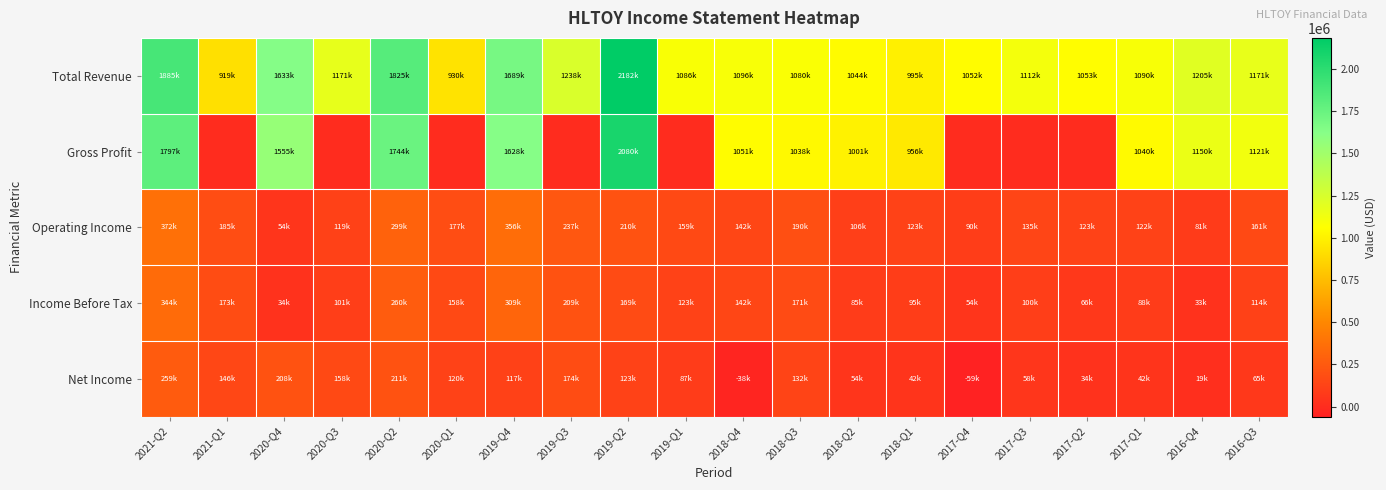

What is the greatest value displayed?

2182800